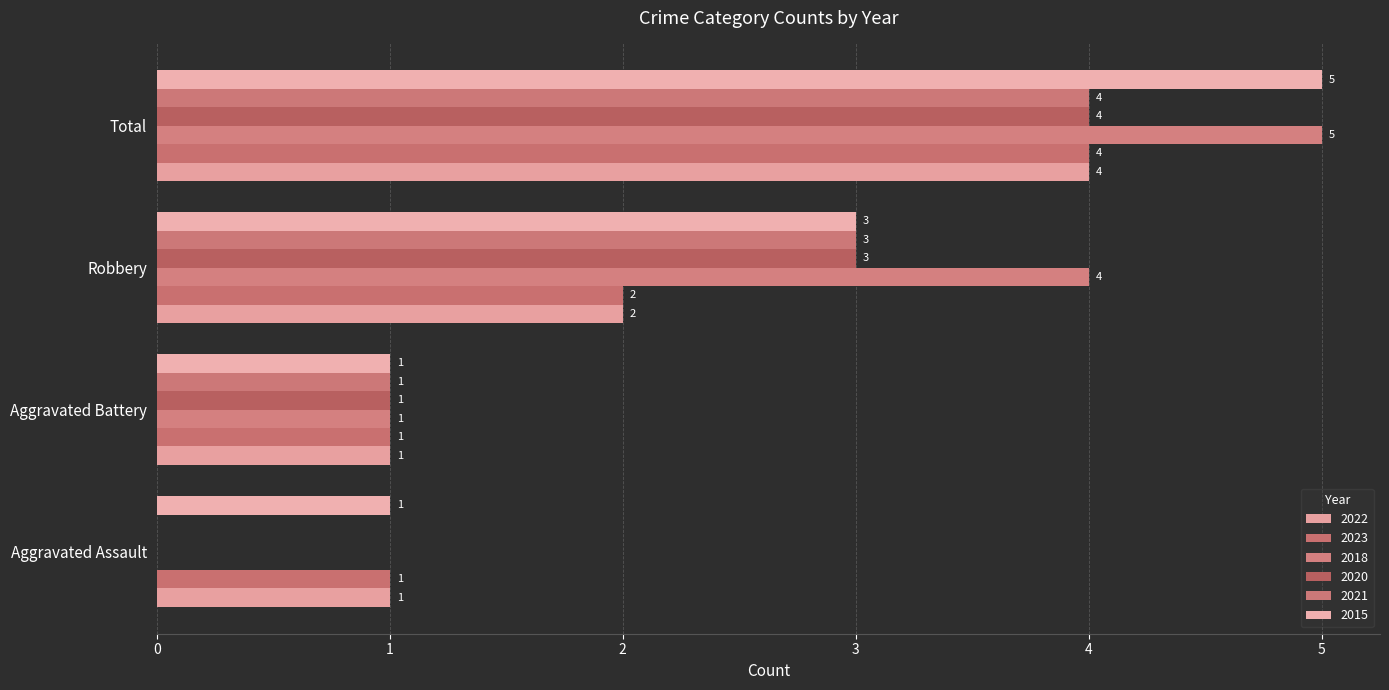

Is the value of 2023 at Robbery greater than the value of 2022 at Robbery?

No